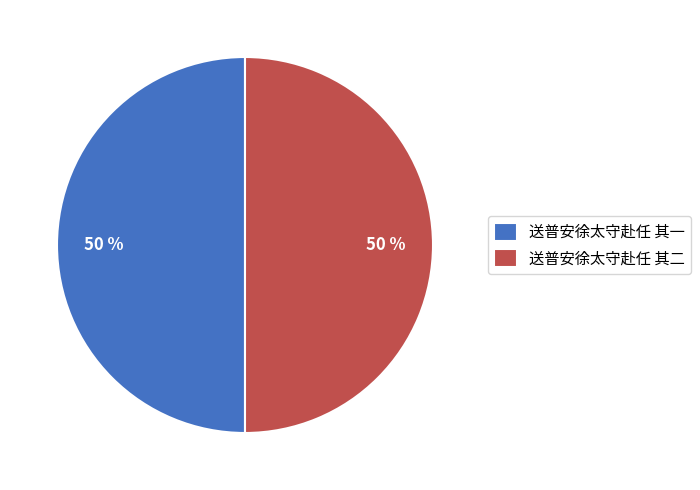

What is the ratio of the value at 送普安徐太守赴任 其一 to the value at 送普安徐太守赴任 其二?

1.0